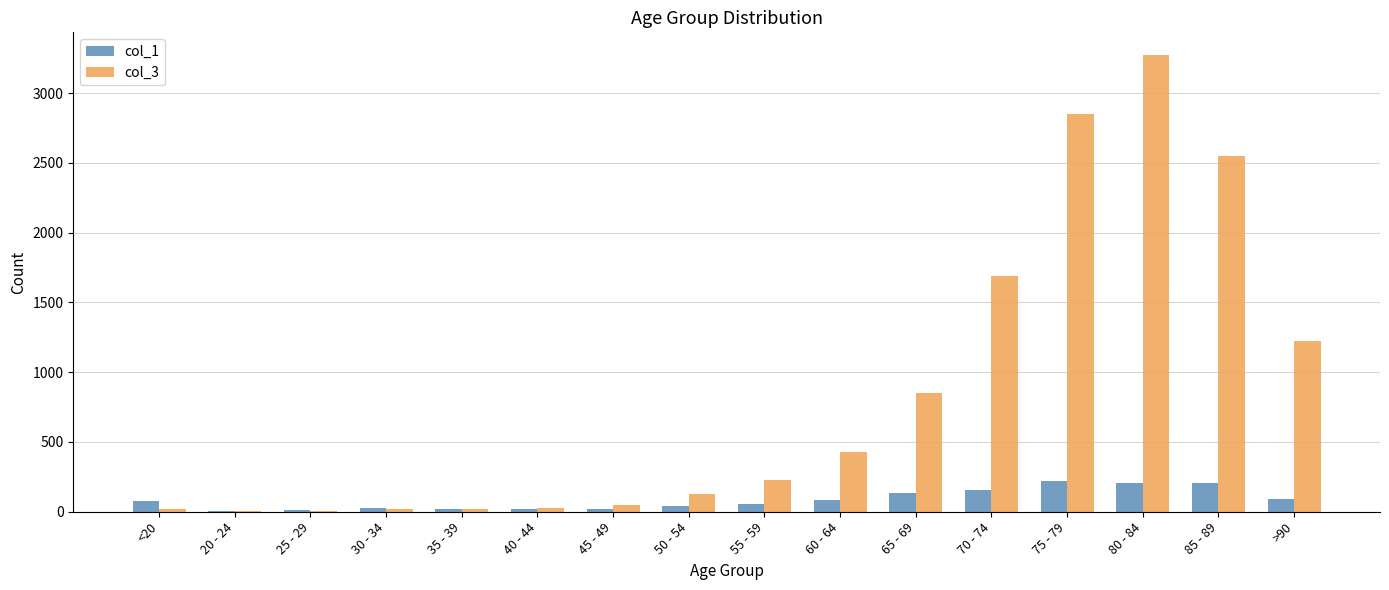

Is it true that col_1 equals 220 at 75 - 79?

True